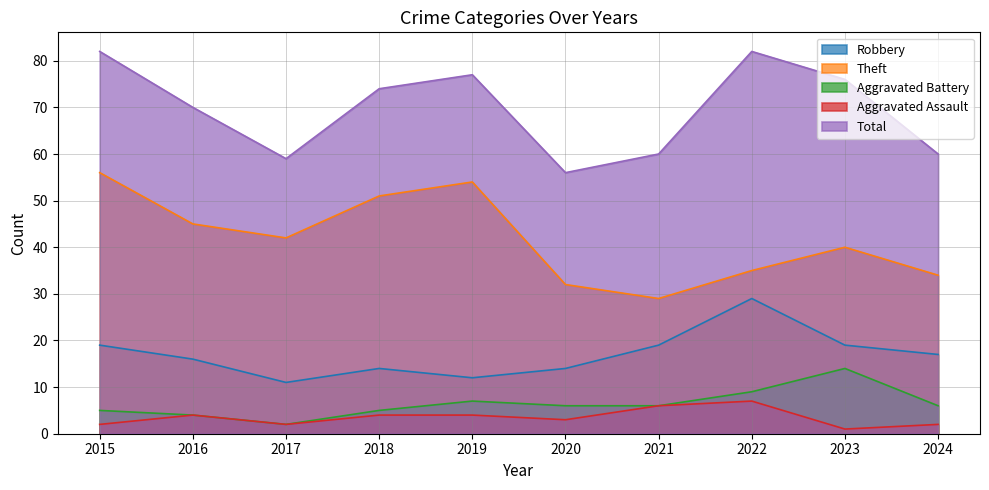

List the labels in order of Theft value, largest first.

2015, 2019, 2018, 2016, 2017, 2023, 2022, 2024, 2020, 2021